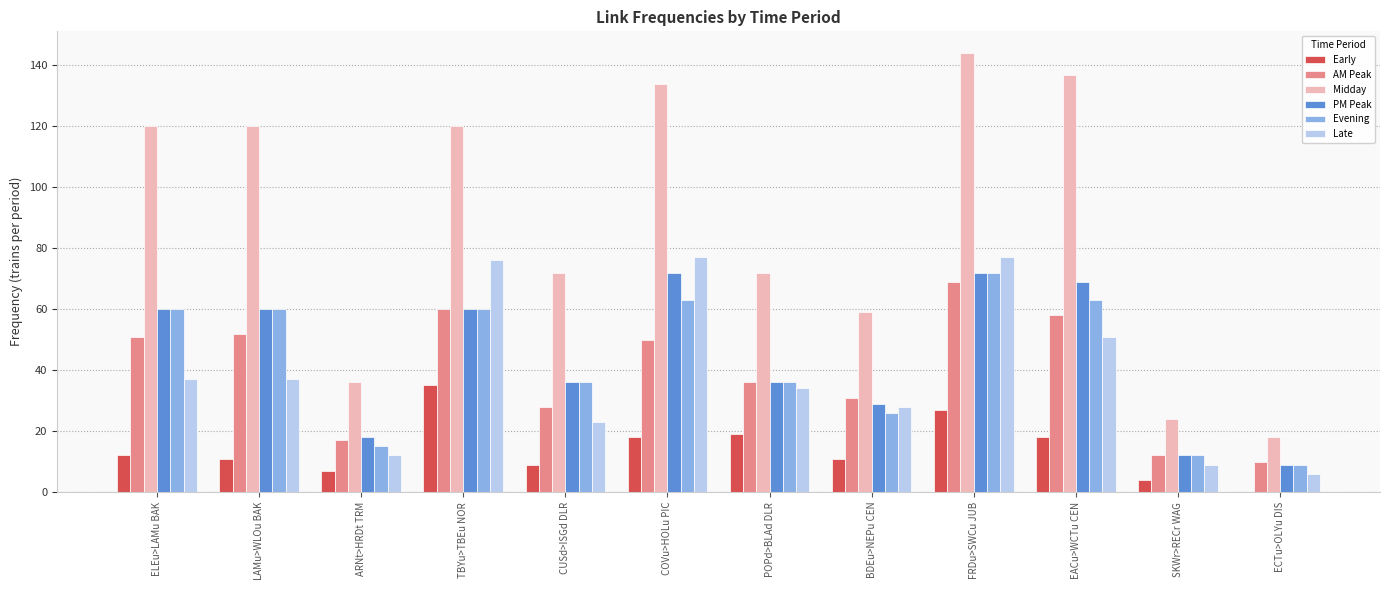

True or false: PM Peak has a value of 29 at BDEu>NEPu CEN.

True